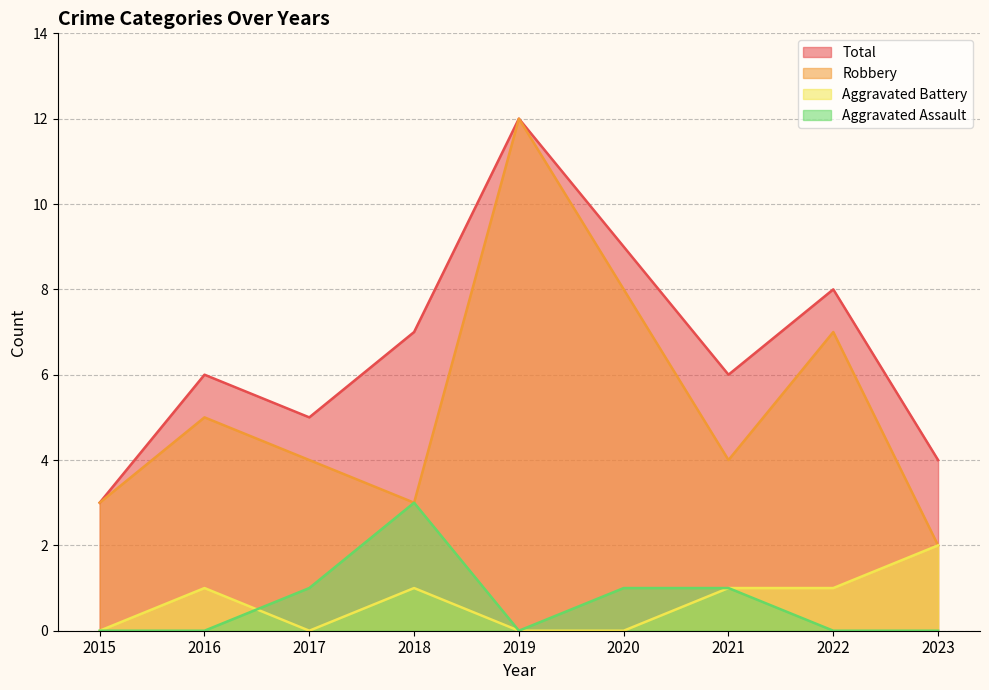

Which series ends up on top after the final intersection of Aggravated Battery and Aggravated Assault?

Aggravated Assault